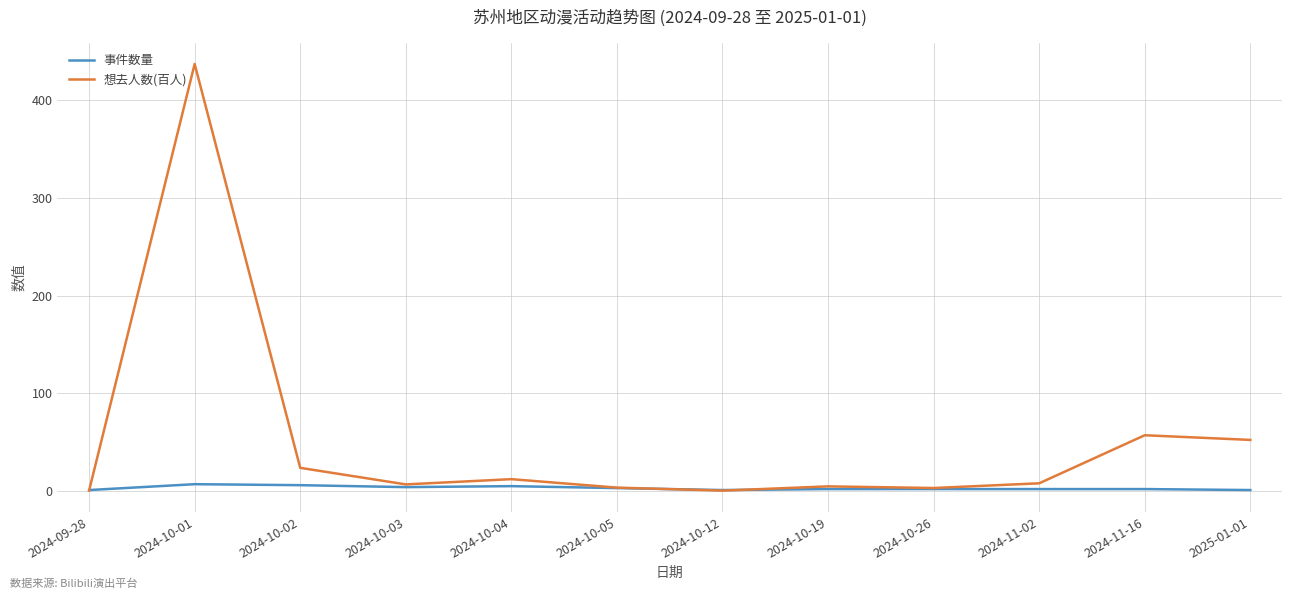

How many lines are shown in the chart?

2